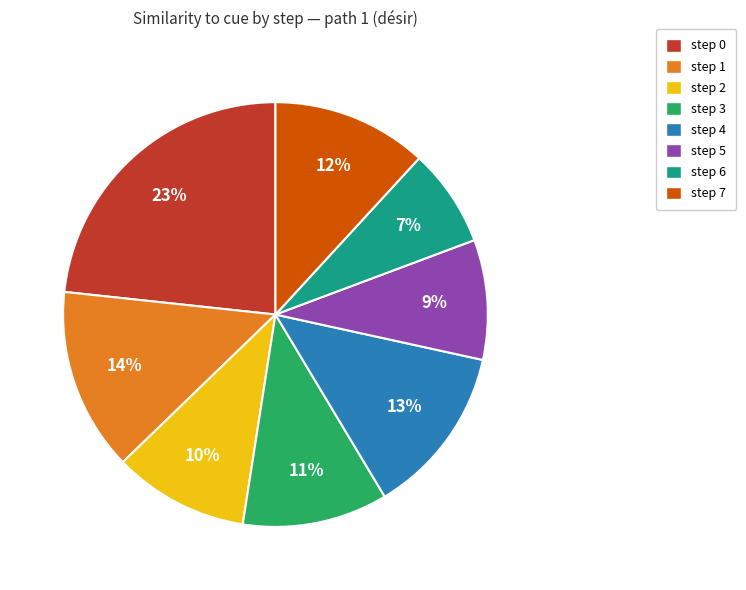

Does any single category account for the majority?

No